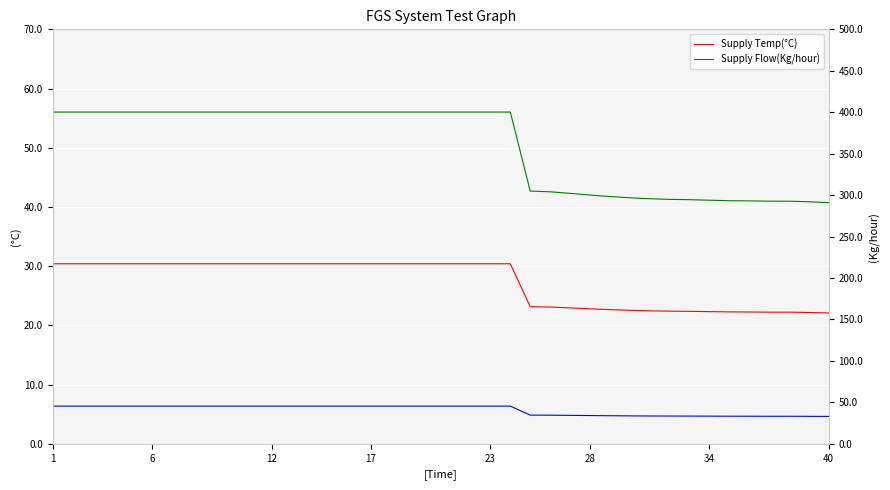

What is the value of the Supply Temp(°C) point at the 39th from the left?

22.2